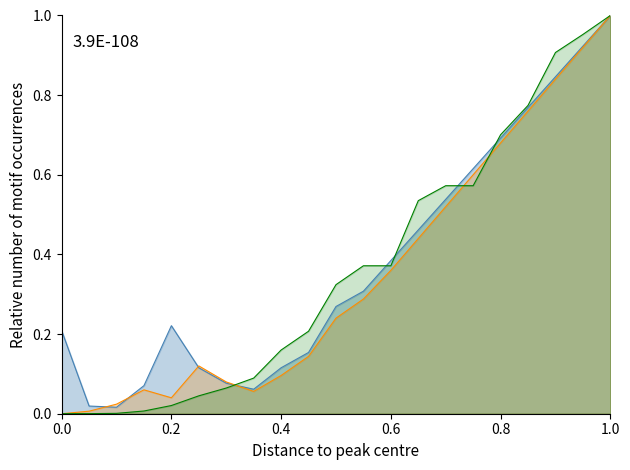

What is the total value across all series at 1.0?

3.0